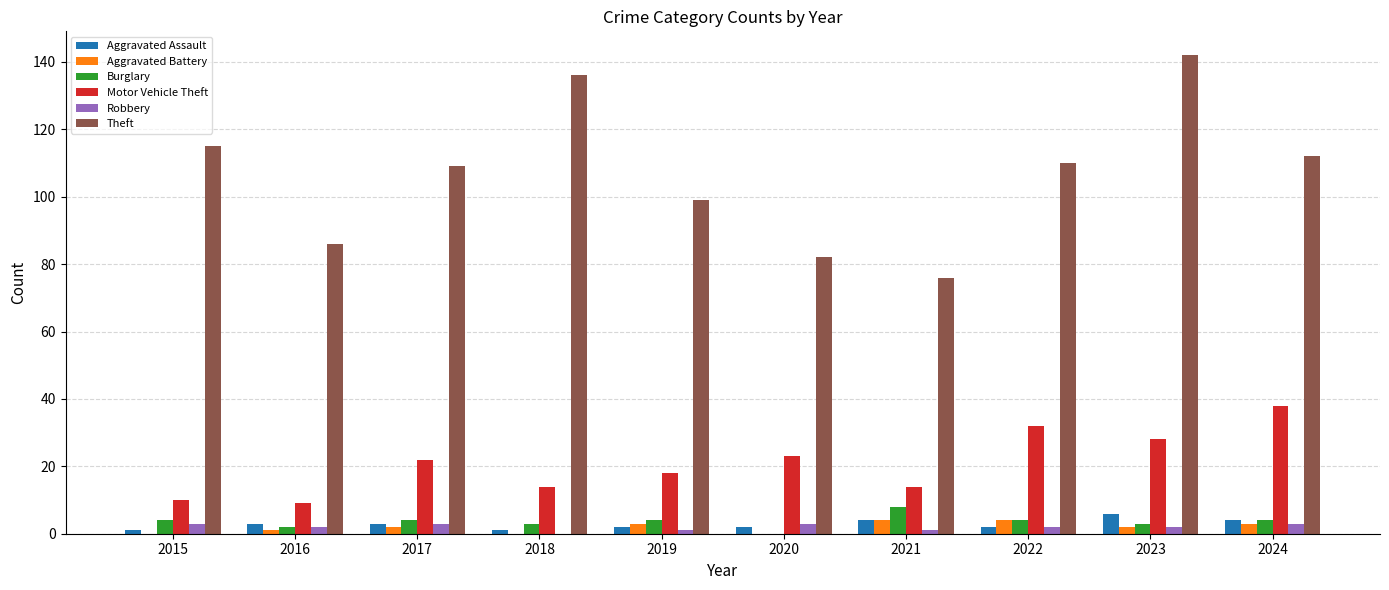

Is the value of Theft at 2019 greater than the value of Aggravated Battery at 2022?

Yes